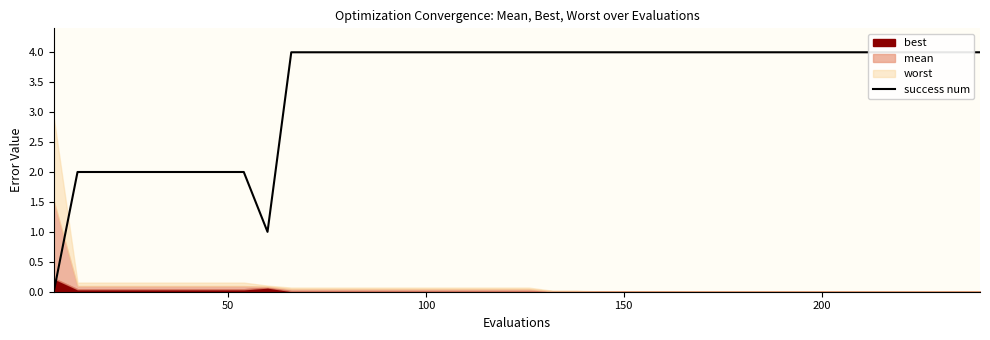

Reading right to left, list all the values displayed in this chart.

4	4	4	4	4	4	4	4	4	4	4	4	4	4	4	4	4	4	4	4	4	4	4	4	4	4	4	4	4	4	1	2	2	2	2	2	2	2	2	0